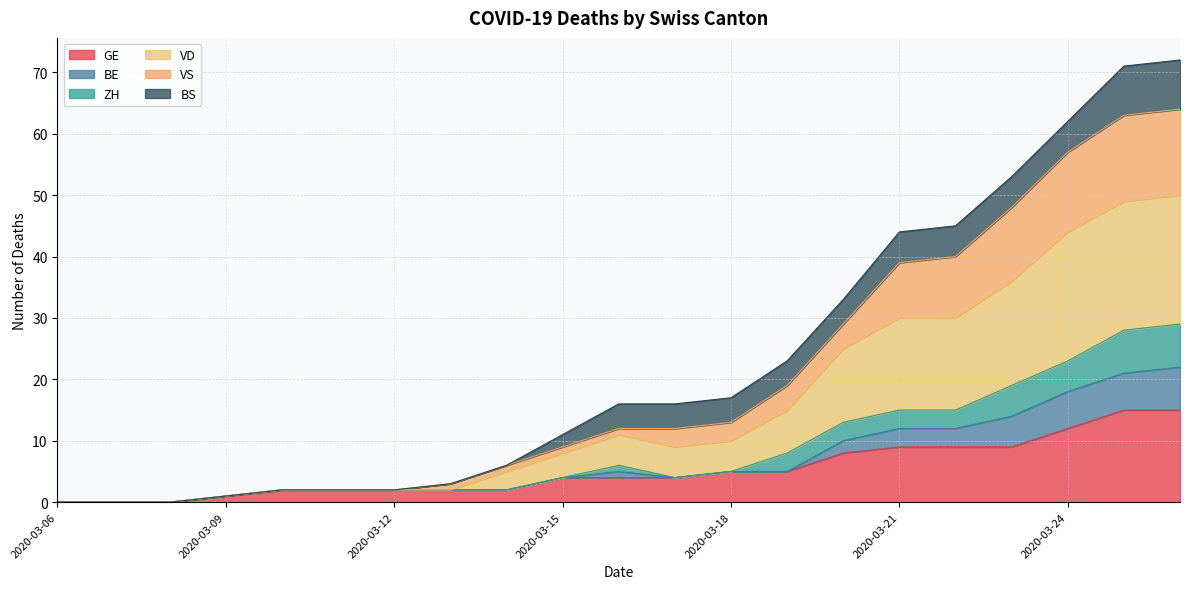

What is the maximum value for GE?

15